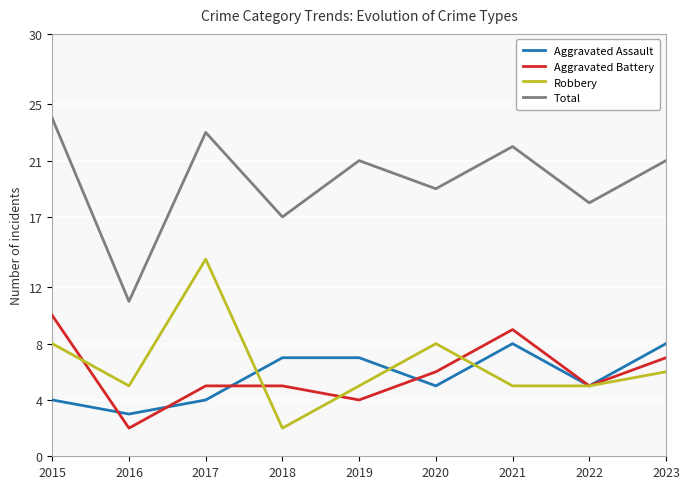

What is the smallest value displayed?

2